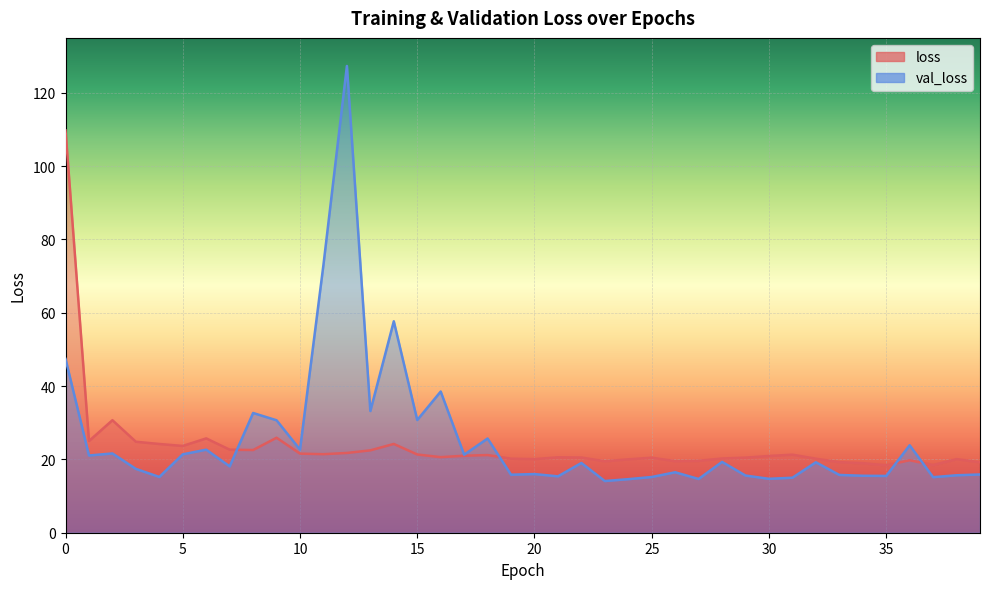

Which series has the largest range (max minus min)?

val_loss